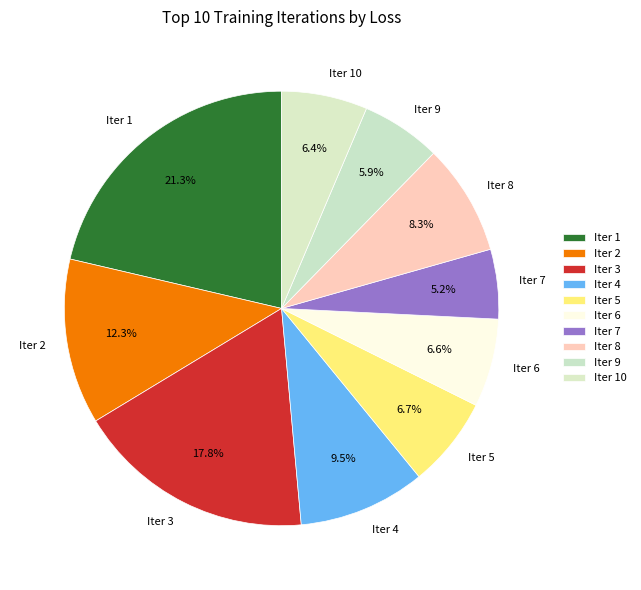

Count the number of slices in the pie.

10